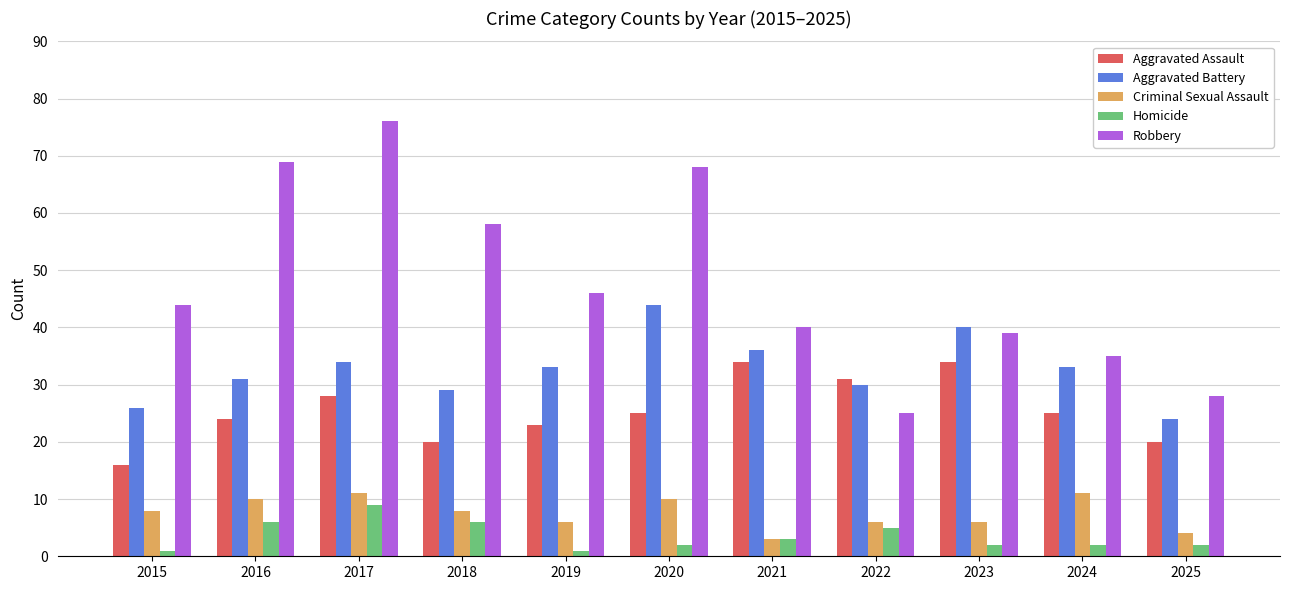

What is the difference between the maximum and minimum values in the Criminal Sexual Assault series?

8